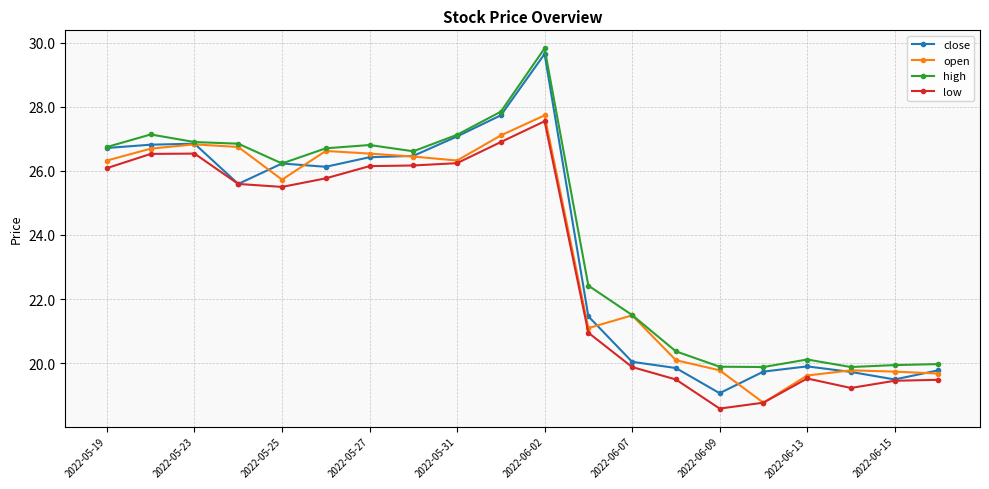

True or false: high and low cross at least once.

False